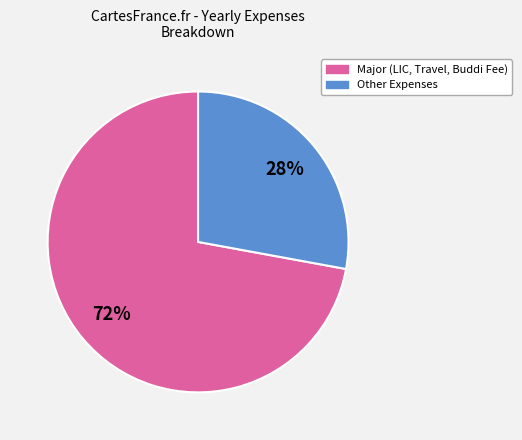

Is there any slice that represents more than half of the pie?

Yes